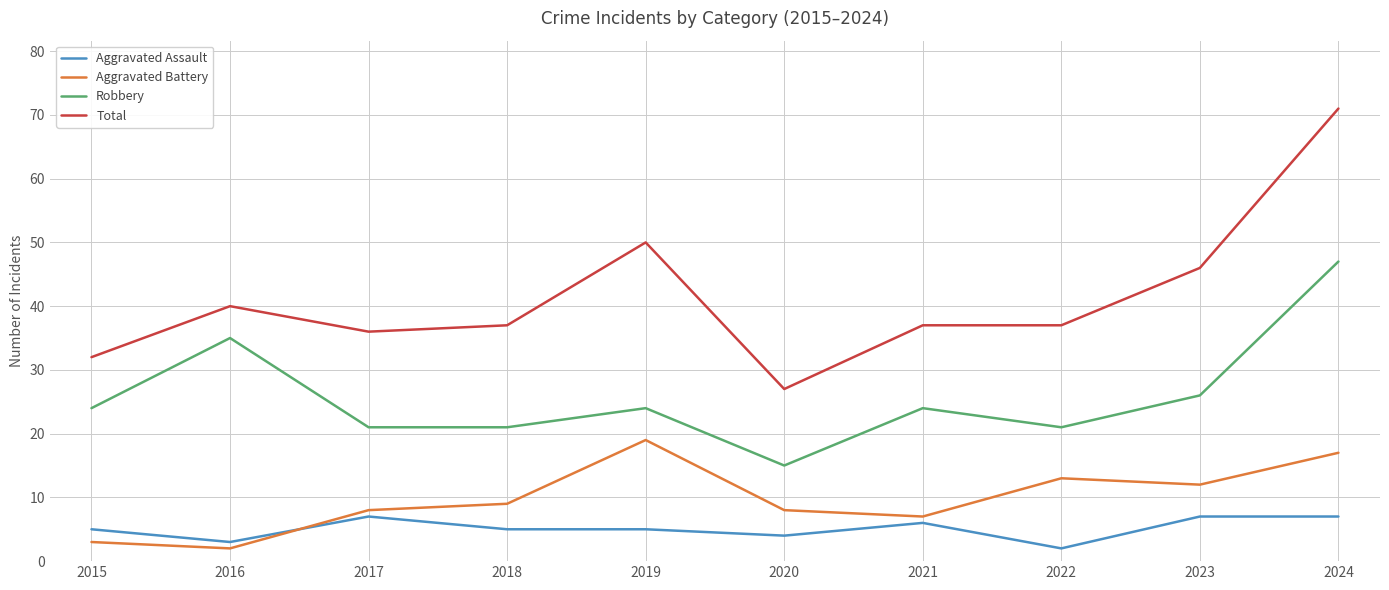

Rank the series by their maximum value, from highest to lowest.

Total, Robbery, Aggravated Battery, Aggravated Assault